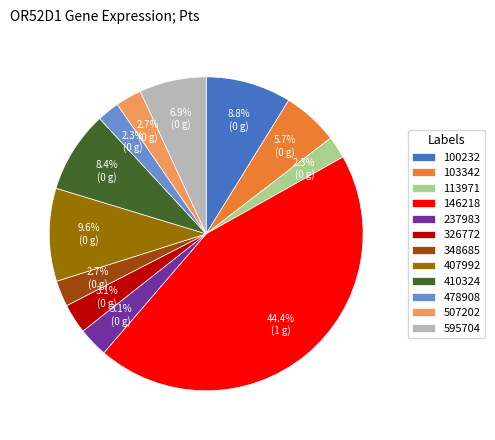

Between 113971 and 237983, which is larger?

237983